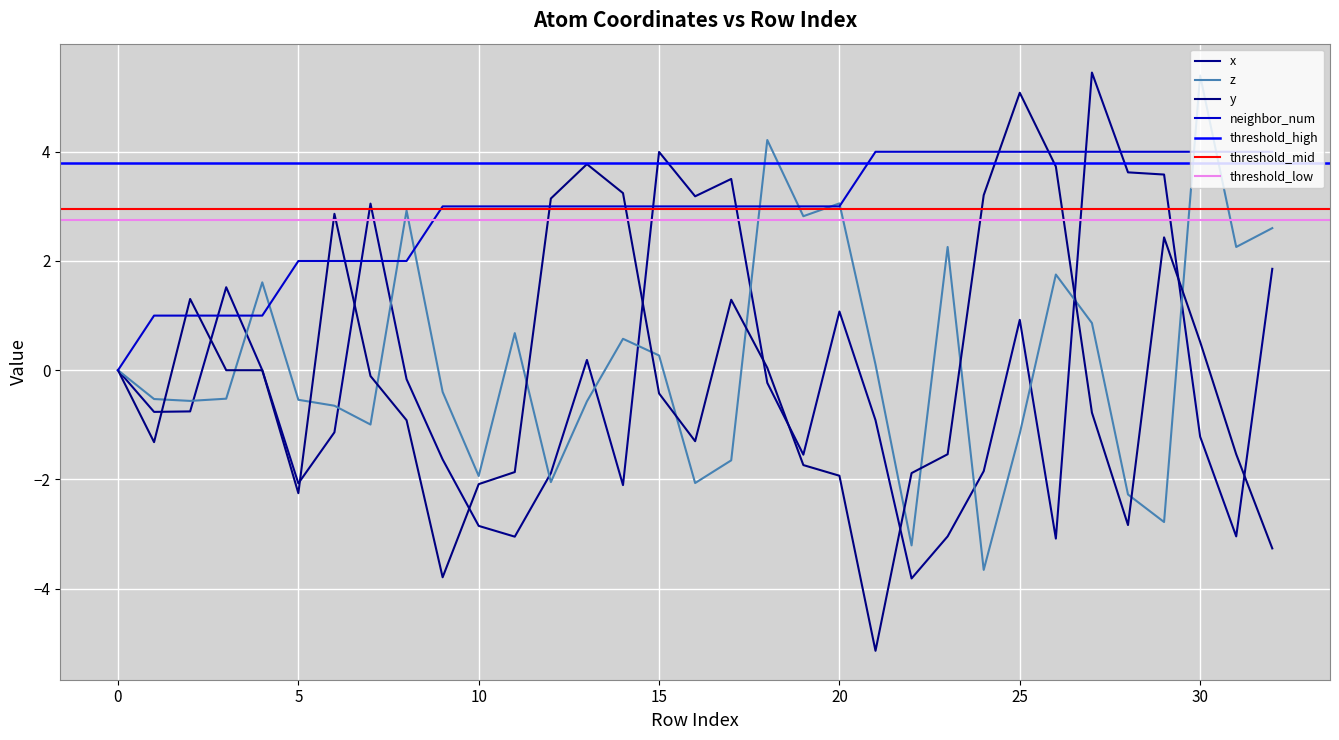

True or false: x and y intersect in this chart.

True